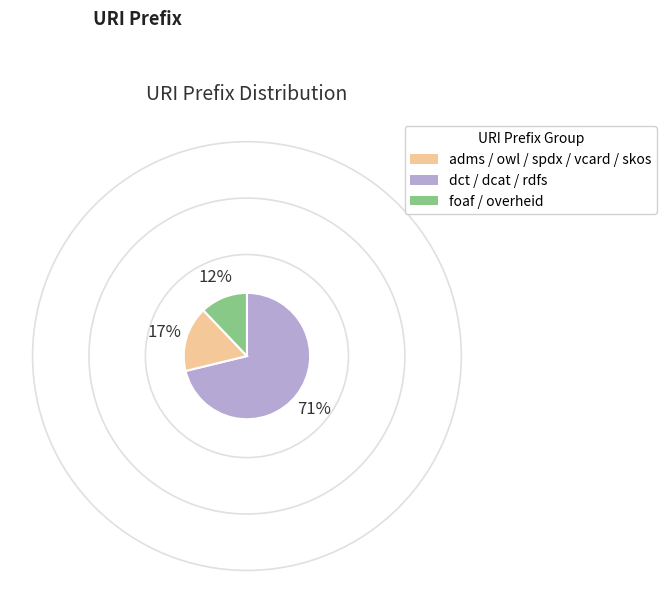

Is there a majority slice in this chart?

Yes